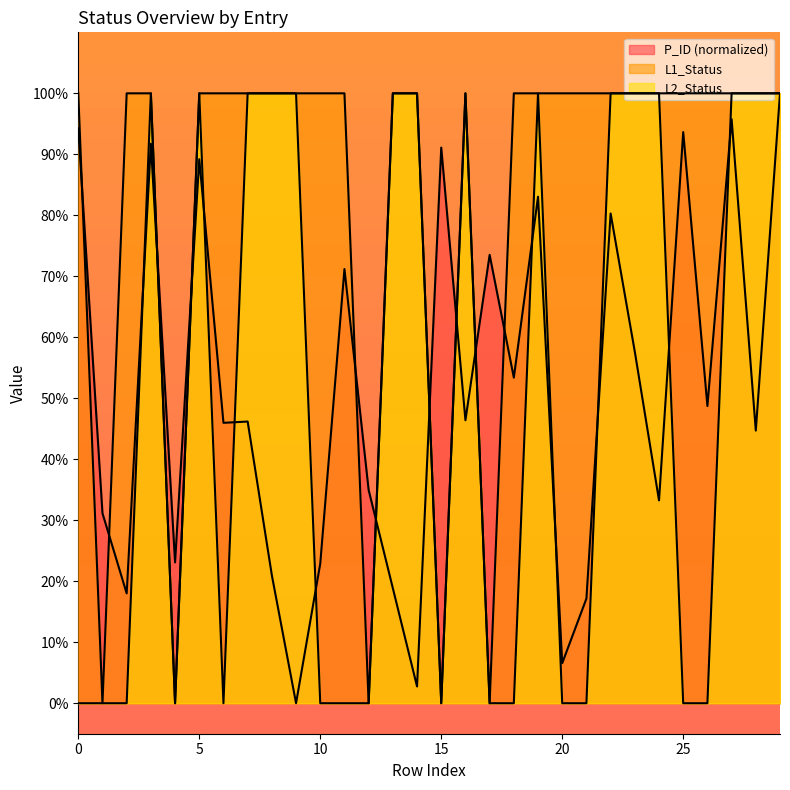

Which series has the largest range (max minus min)?

P_ID